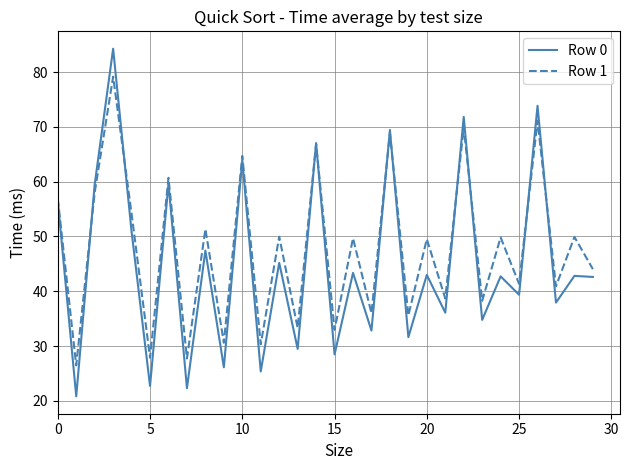

Which series has the largest range (max minus min)?

Row 0